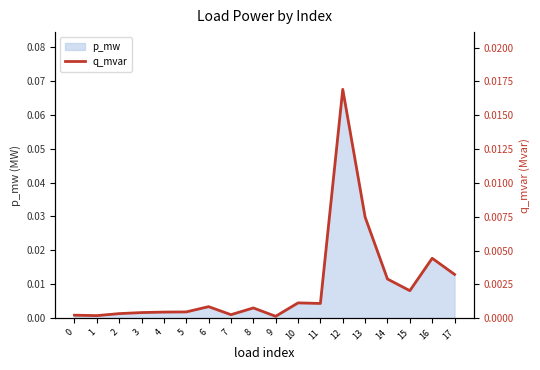

How many lines are shown in the chart?

1